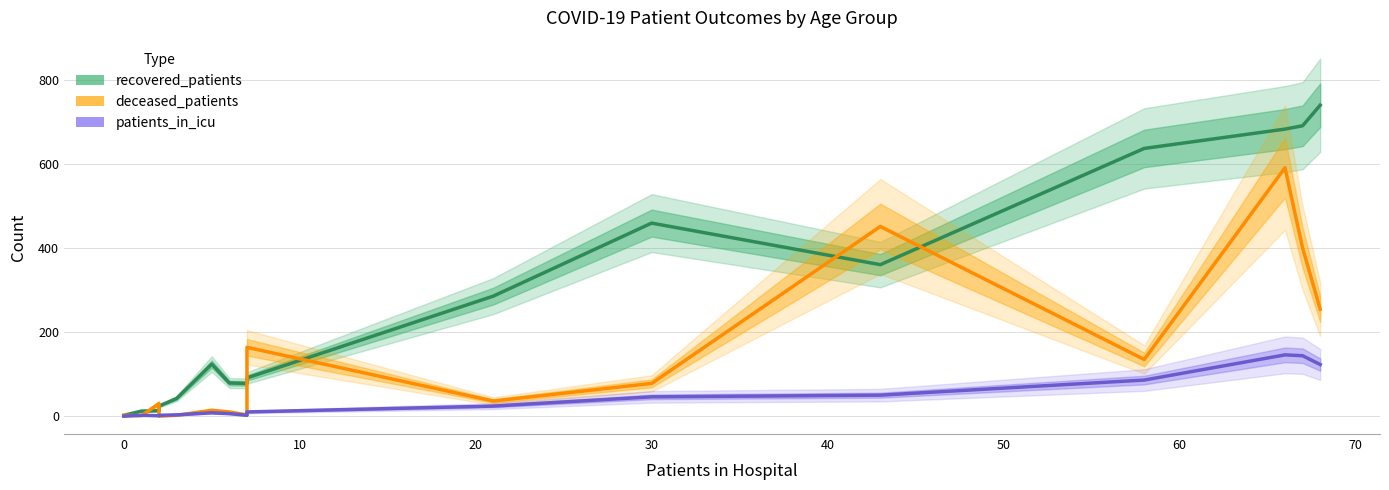

In patients_in_icu, how many points are lower than both neighbors (excluding endpoints)?

2